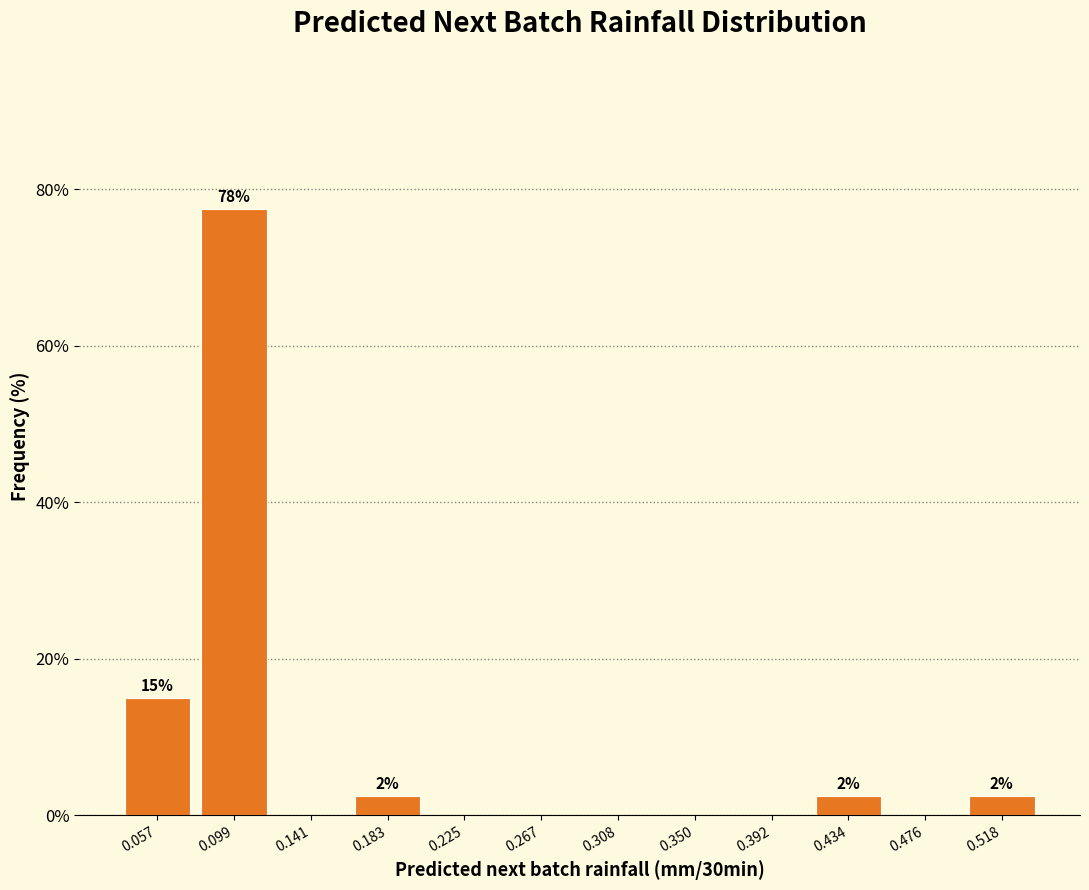

Which range on the x-axis has the tallest bar?

0.080 to 0.120